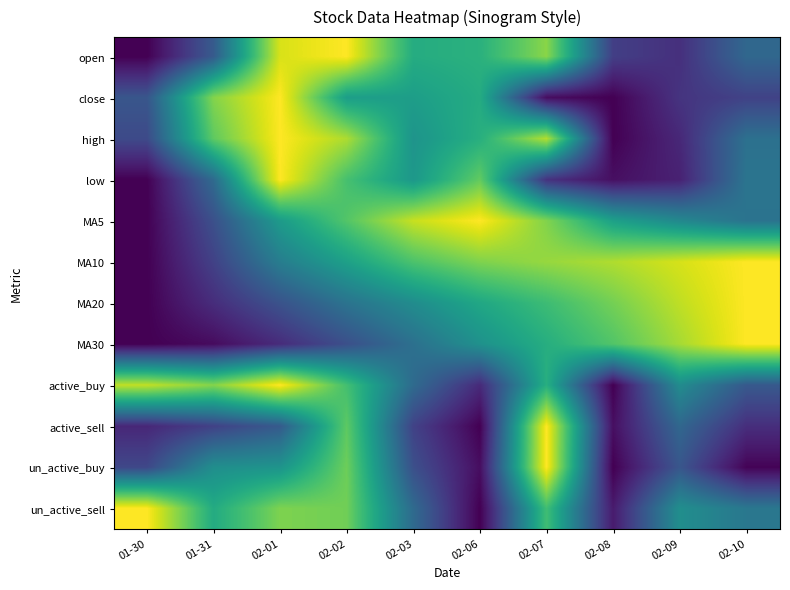

What is the total value across all series at 02-07?

8.2